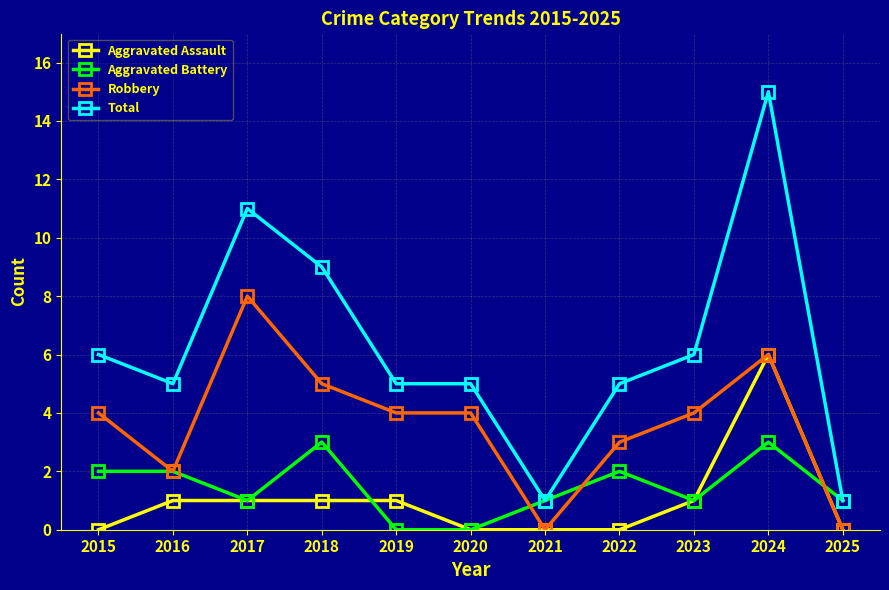

Where is the first local maximum for Total?

2017